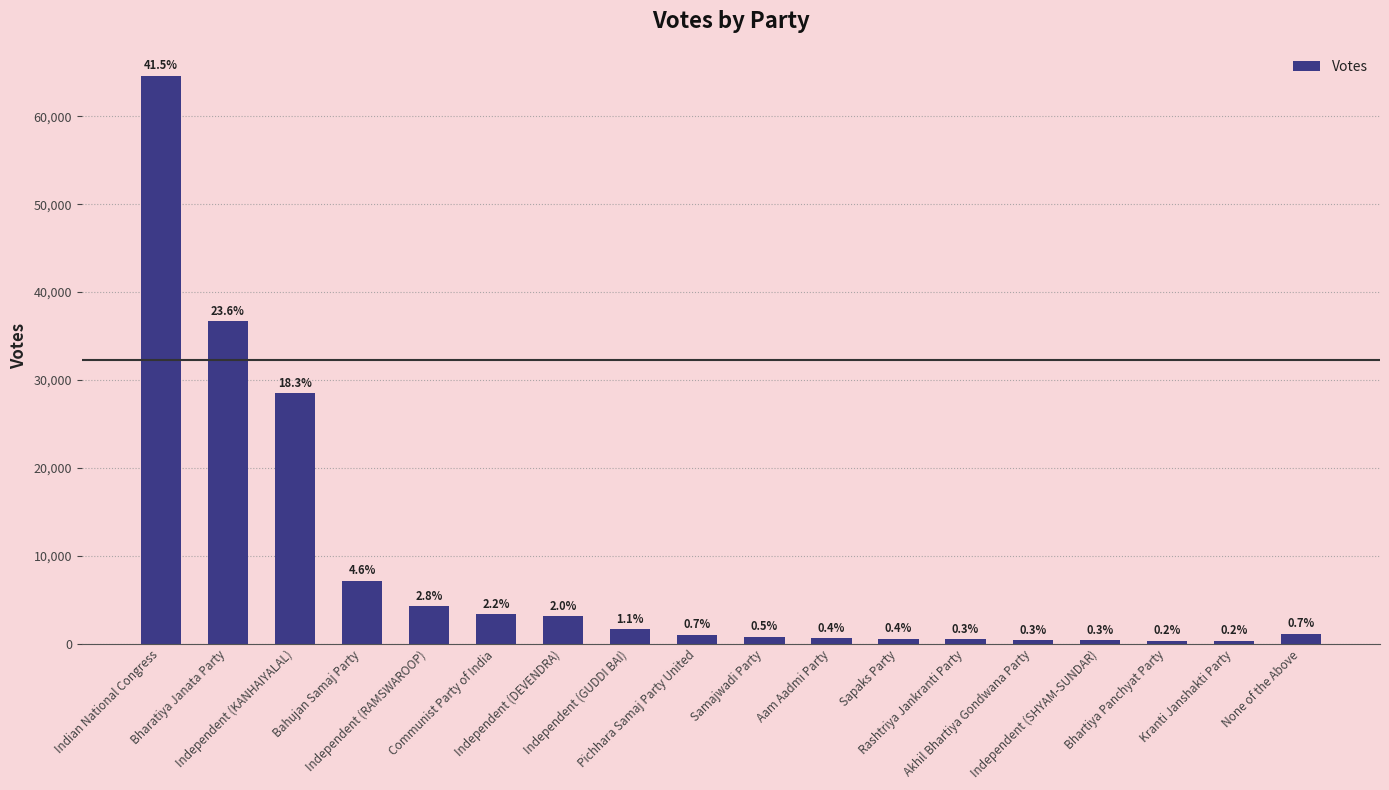

Does the chart contain any negative values?

No